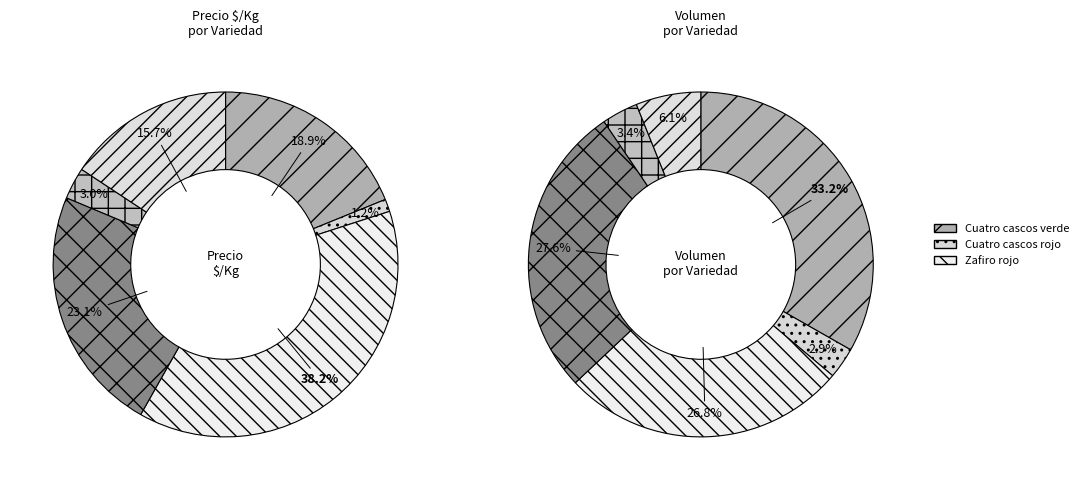

How many segments does this pie chart have?

6